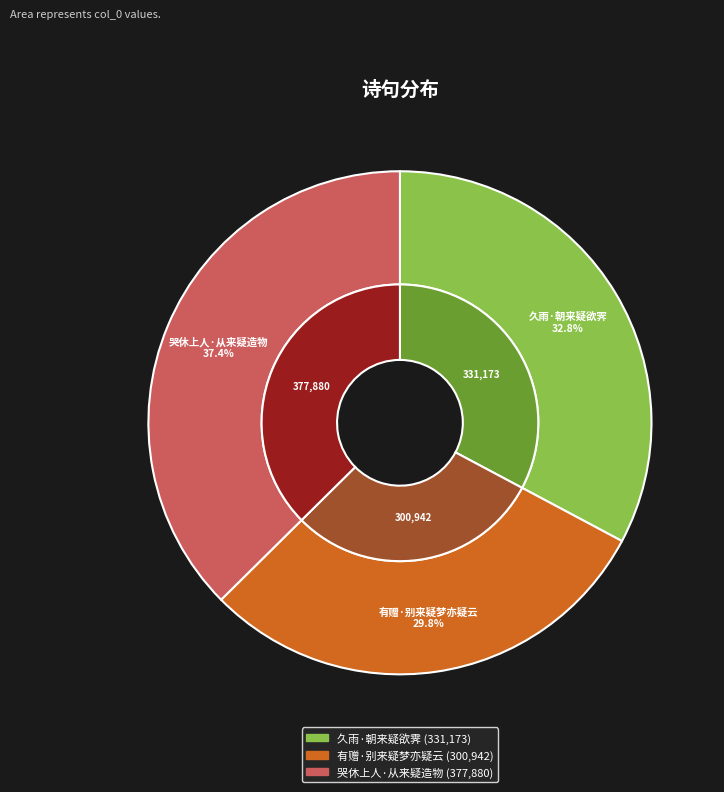

Is it true that 有赠·别来疑梦亦疑云 is 21% of the pie?

False